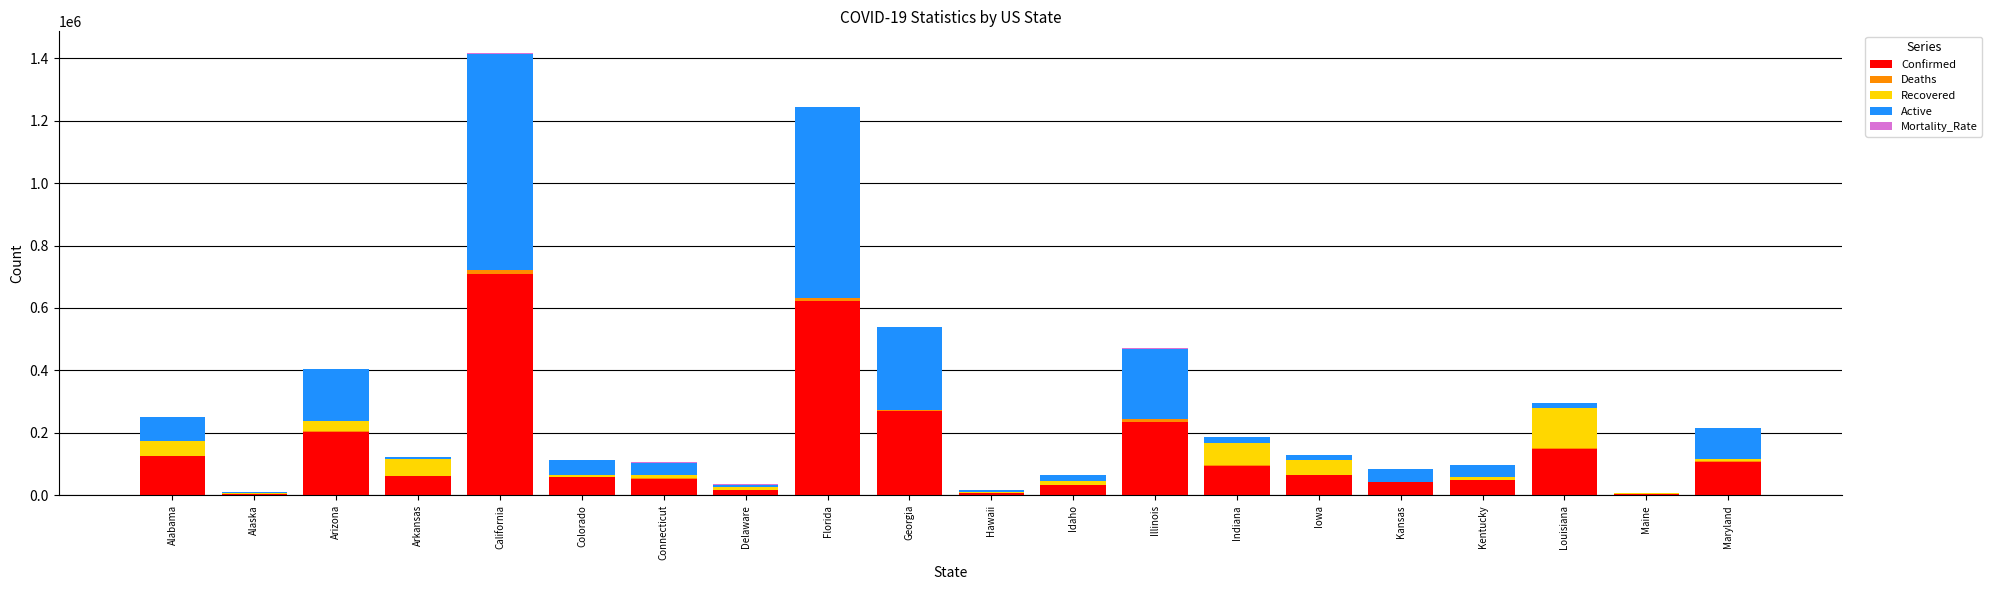

Are the bars grouped side by side (vs. stacked)?

No